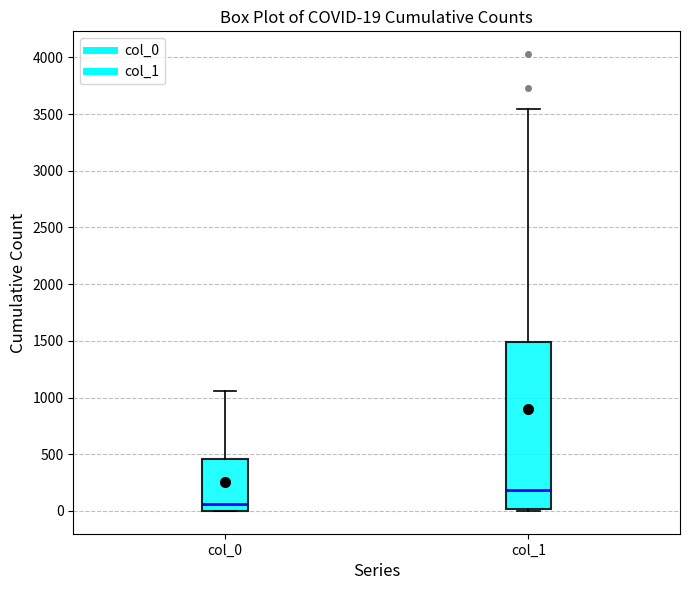

Which box's median line is the lowest?

col_0